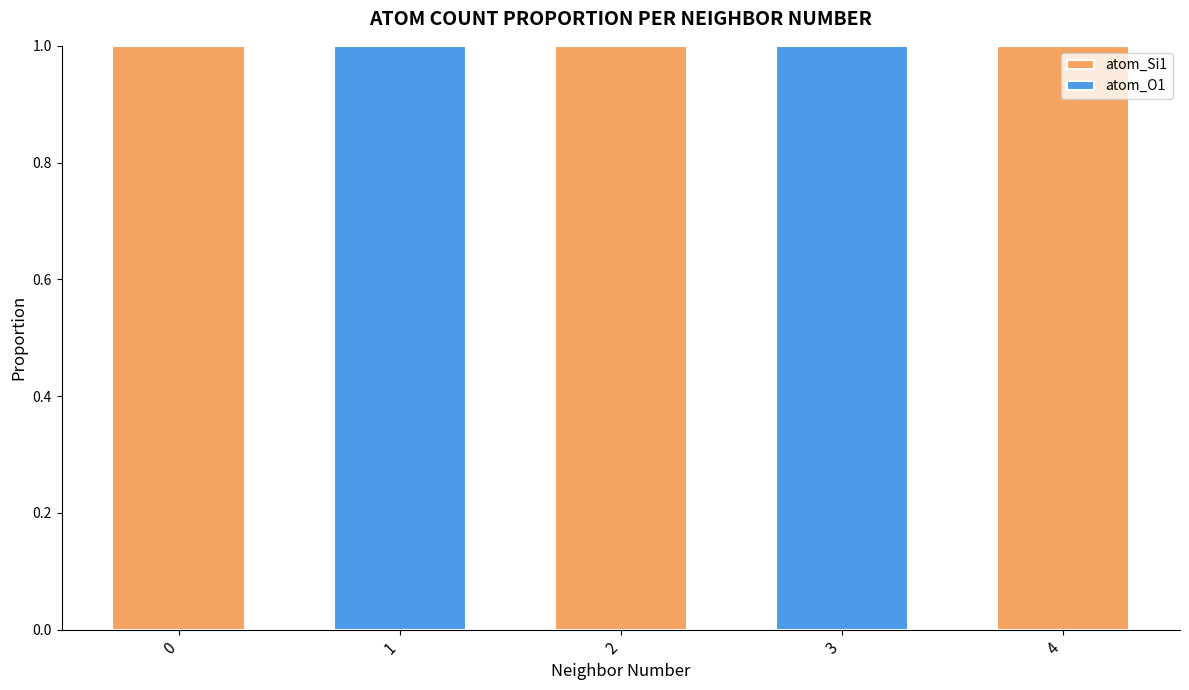

Are the bars horizontal?

No